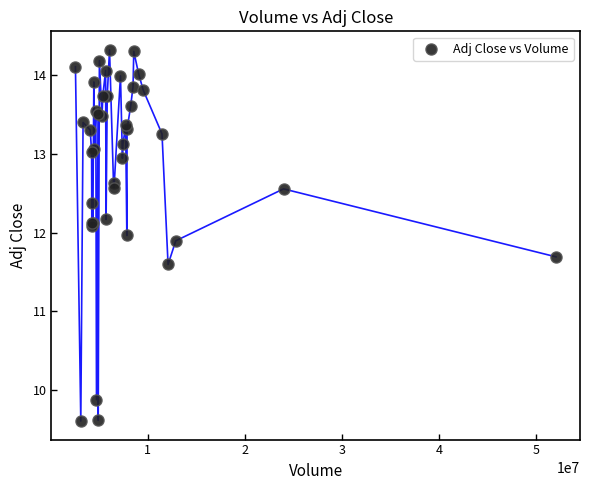

What Y value in the scatter plot is closest to 11?

11.6